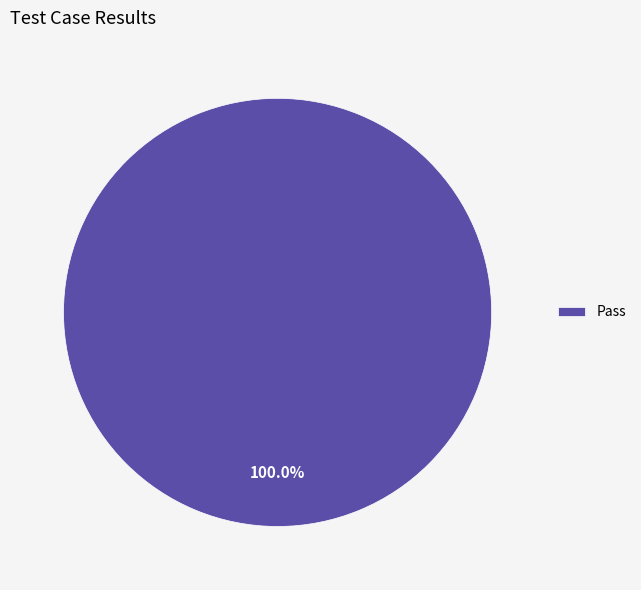

Which category accounts for the majority?

Pass